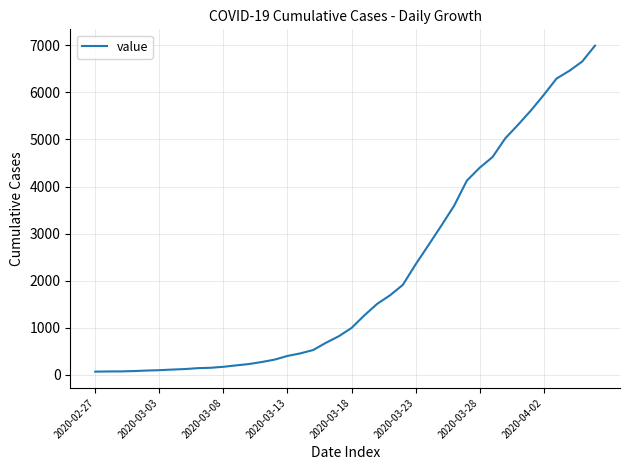

What is the maximum value shown in the chart?

6995